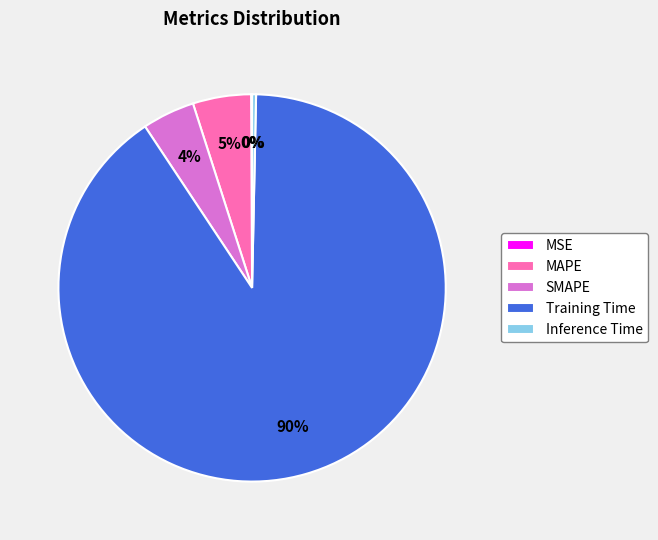

To the nearest percent, what is the difference between the Inference Time and MAPE slice percentages?

5%